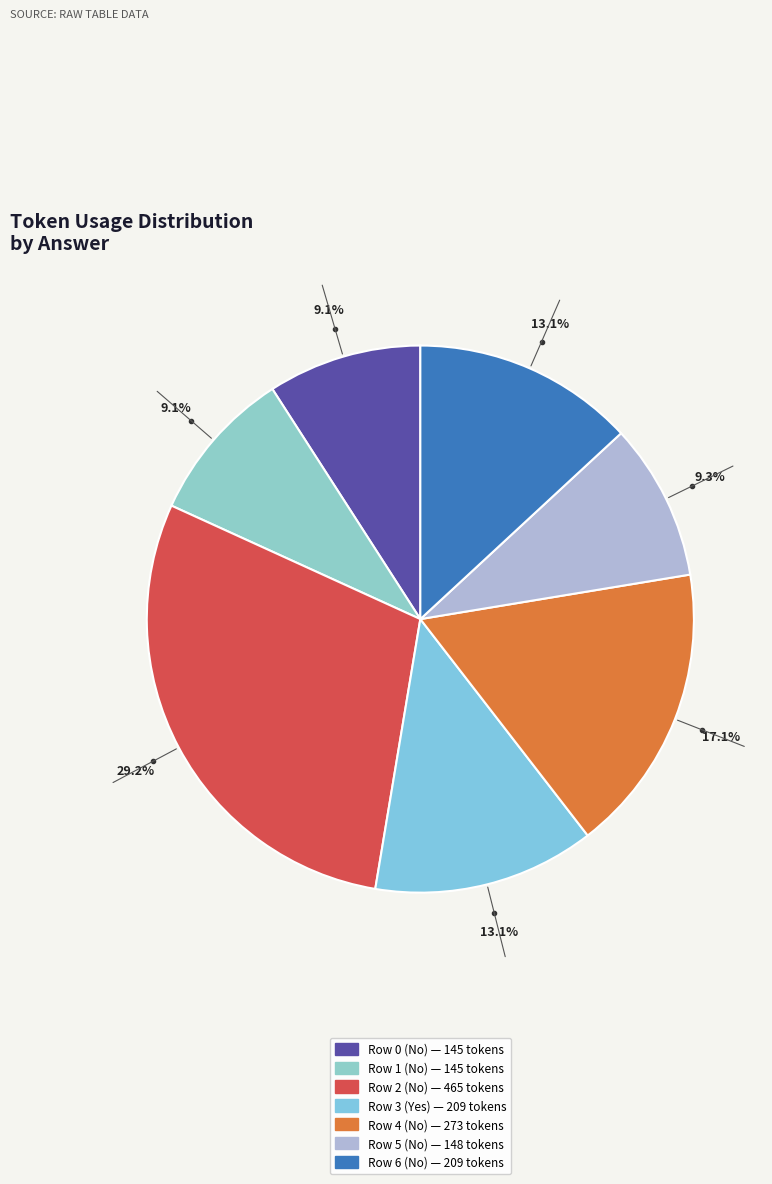

Is there a majority slice in this chart?

No